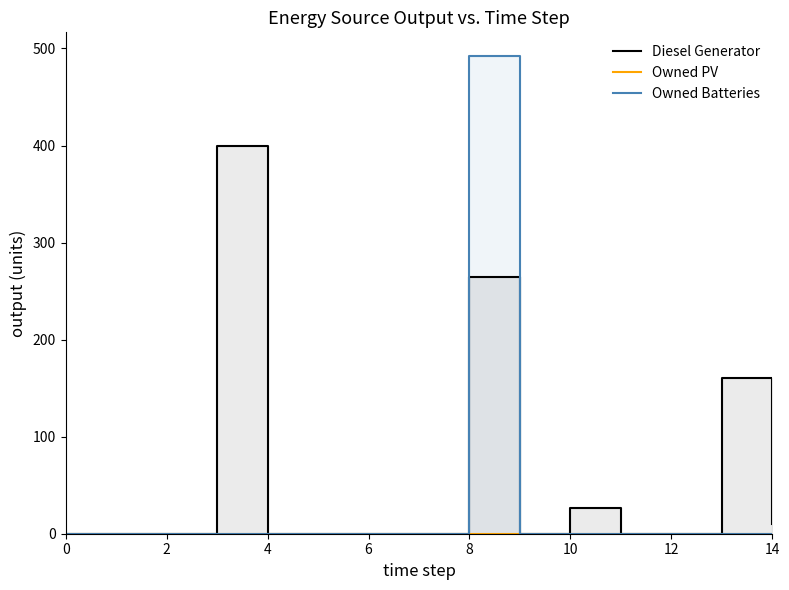

How many distinct data groups are displayed?

3